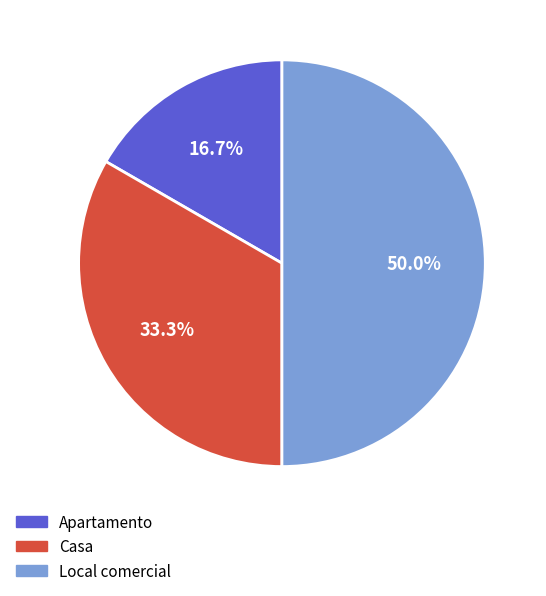

Is it true that Casa is 22% of the pie?

False